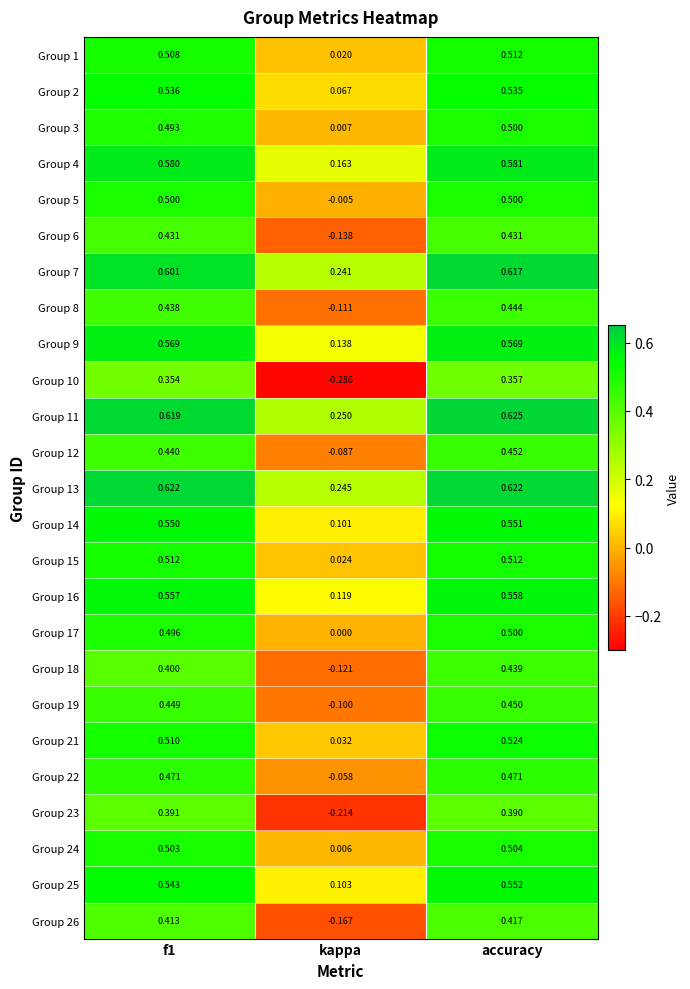

Which series has the widest spread of values?

Group 10